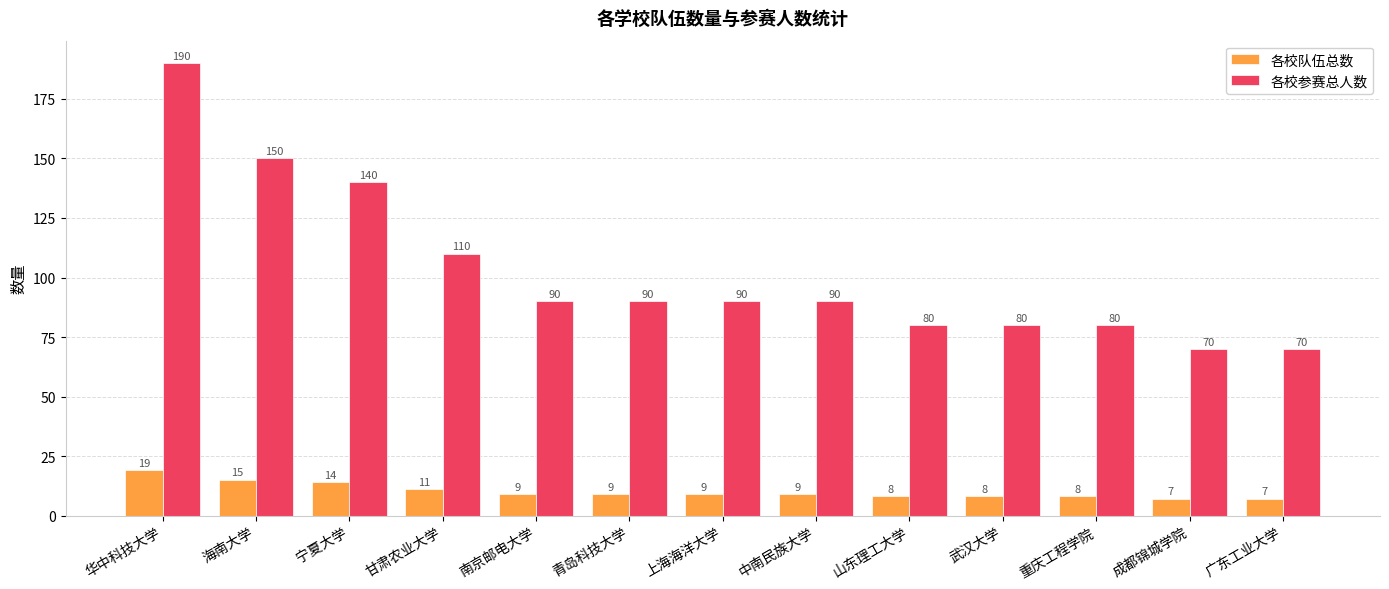

What is the label of the 12th bar from the left?

成都锦城学院